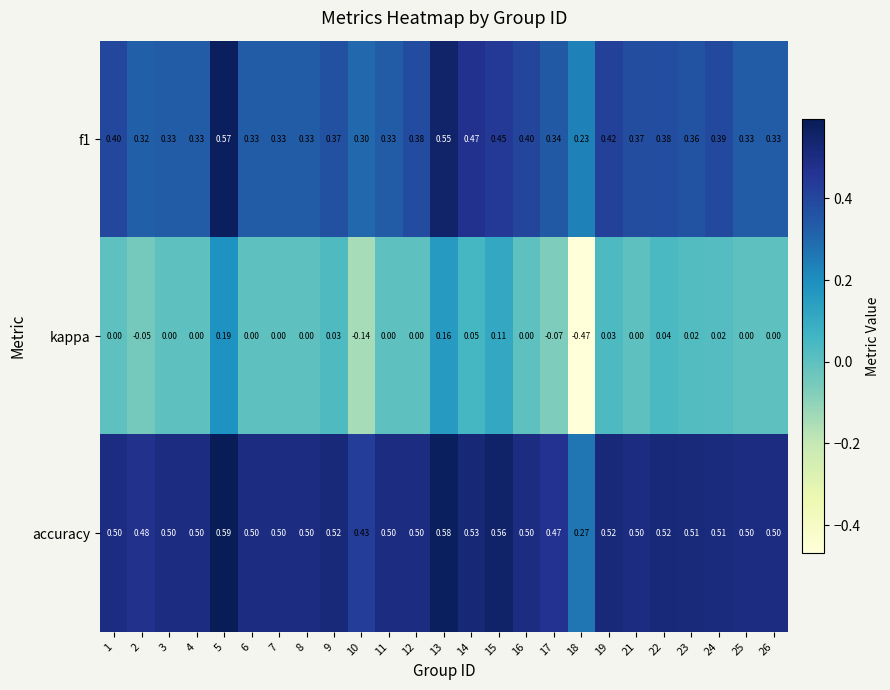

Which series has the widest spread of values?

kappa